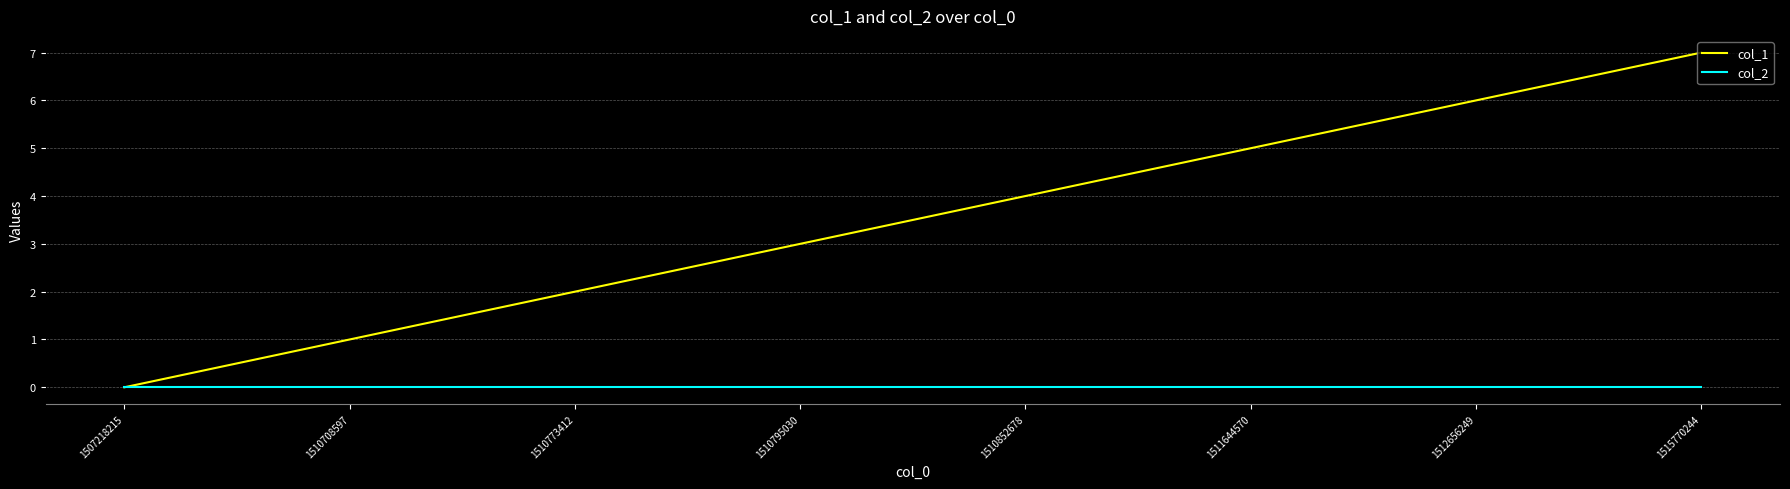

What is the total value across all series at 1515770244?

7